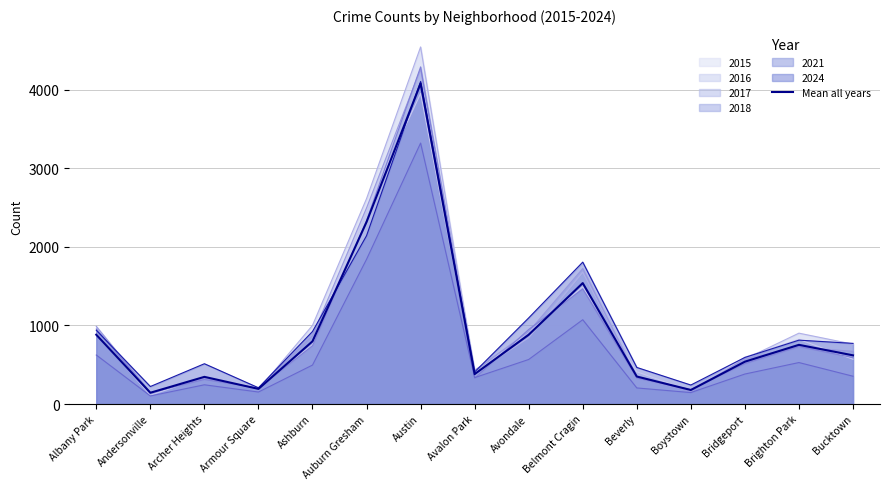

Count the number of data series in this chart.

7